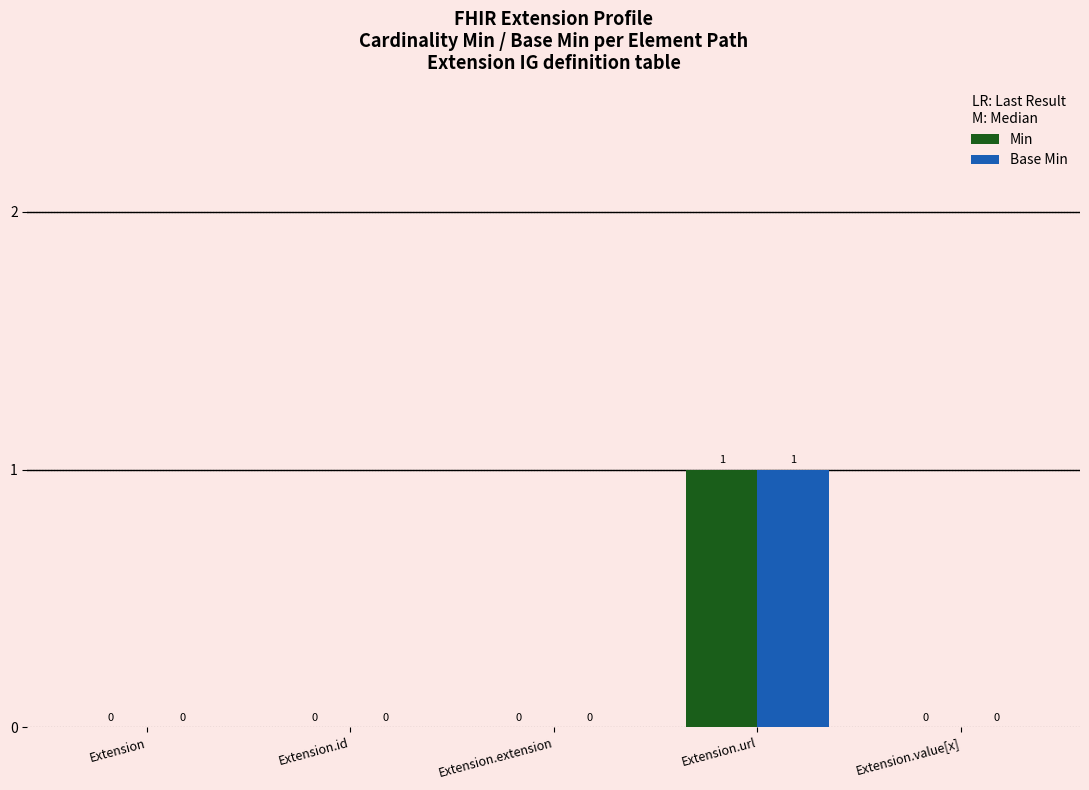

At which label does Min reach its peak?

Extension.url